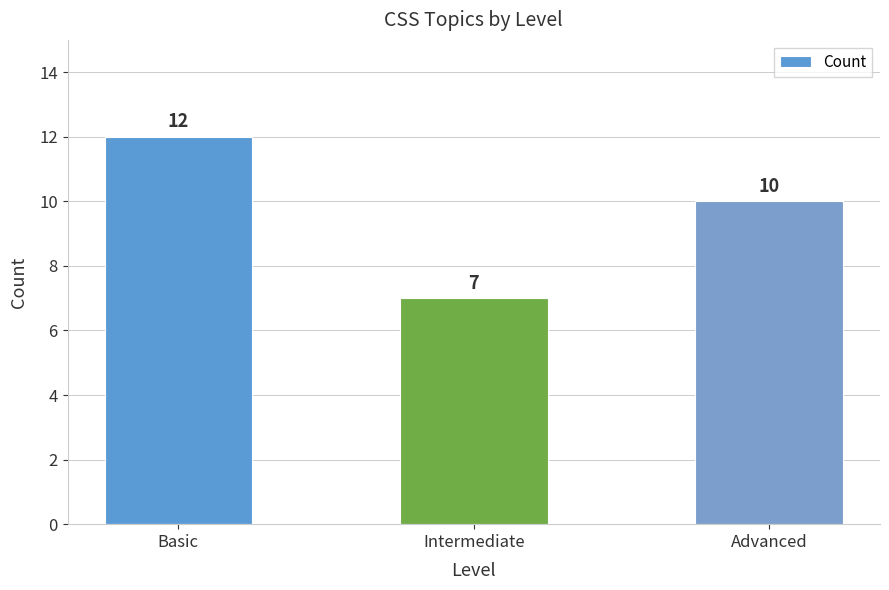

At which label does the data first exceed 10?

Basic